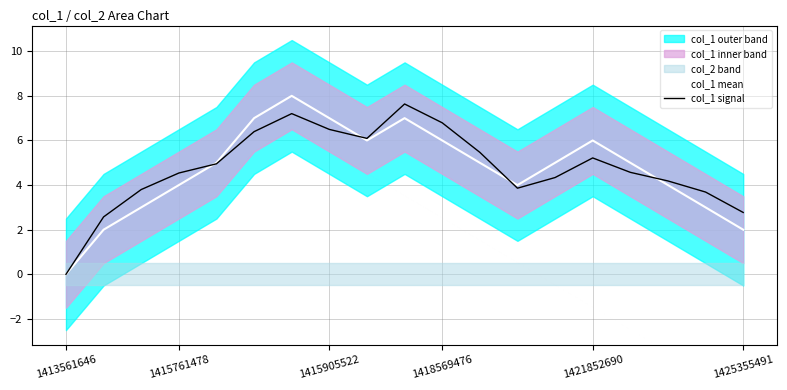

Which series has the largest total across all categories?

col_1 signal